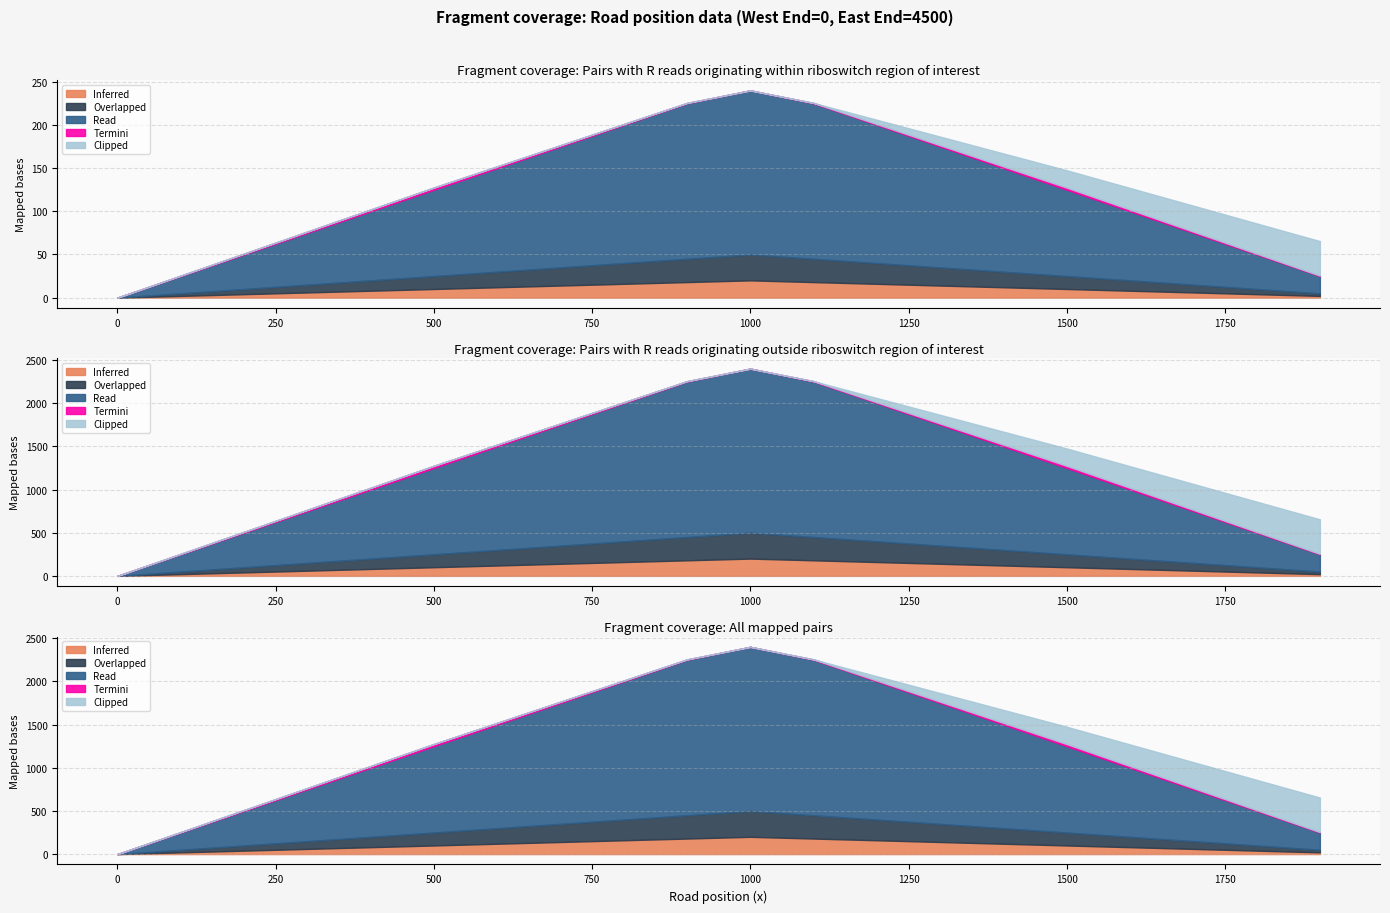

True or false: Inferred and Read intersect in this chart.

False